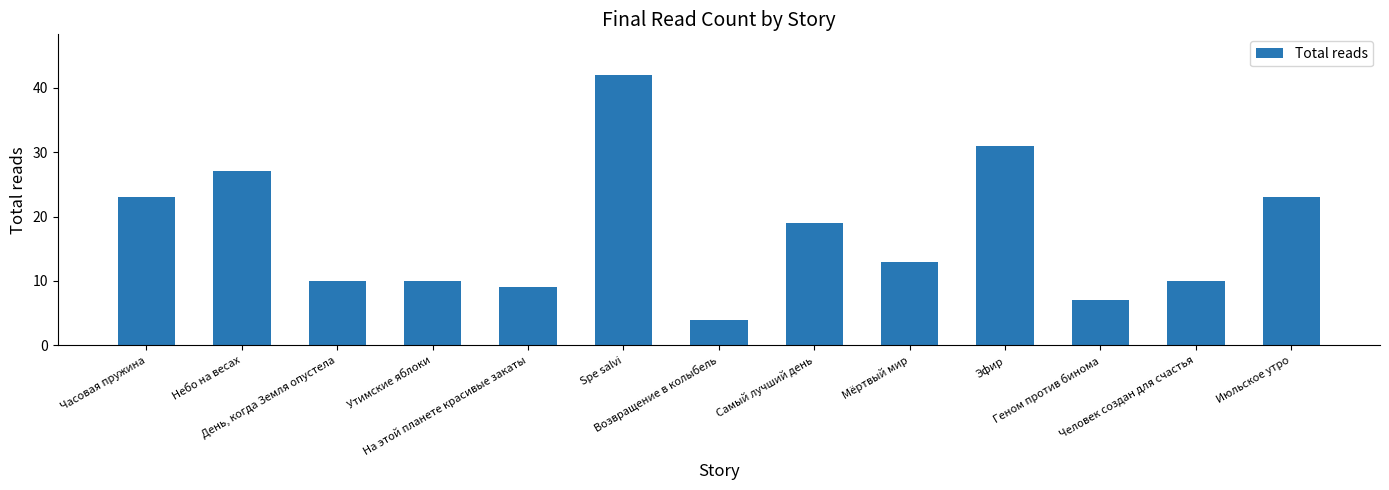

Which has a higher value, Spe salvi or Возвращение в колыбель?

Spe salvi